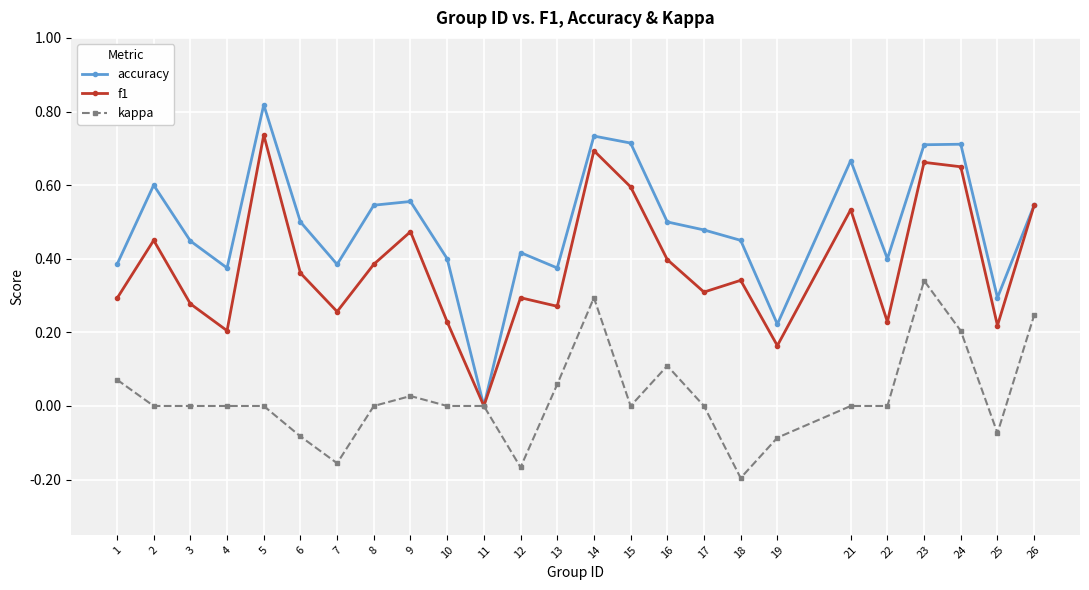

Is the value of f1 at 8 greater than the value of accuracy at 19?

Yes